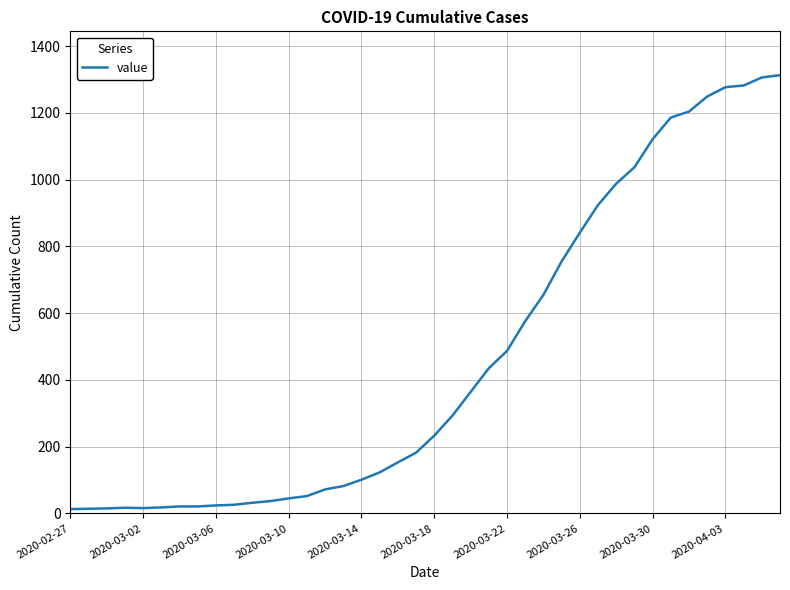

What is the greatest value displayed?

1313